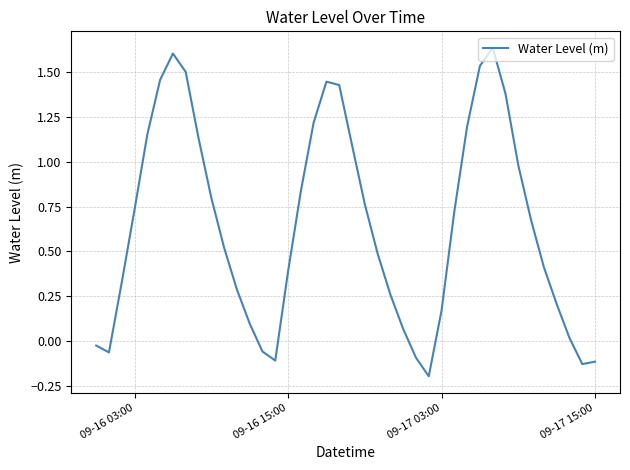

What is the difference between the maximum and minimum values?

1.8